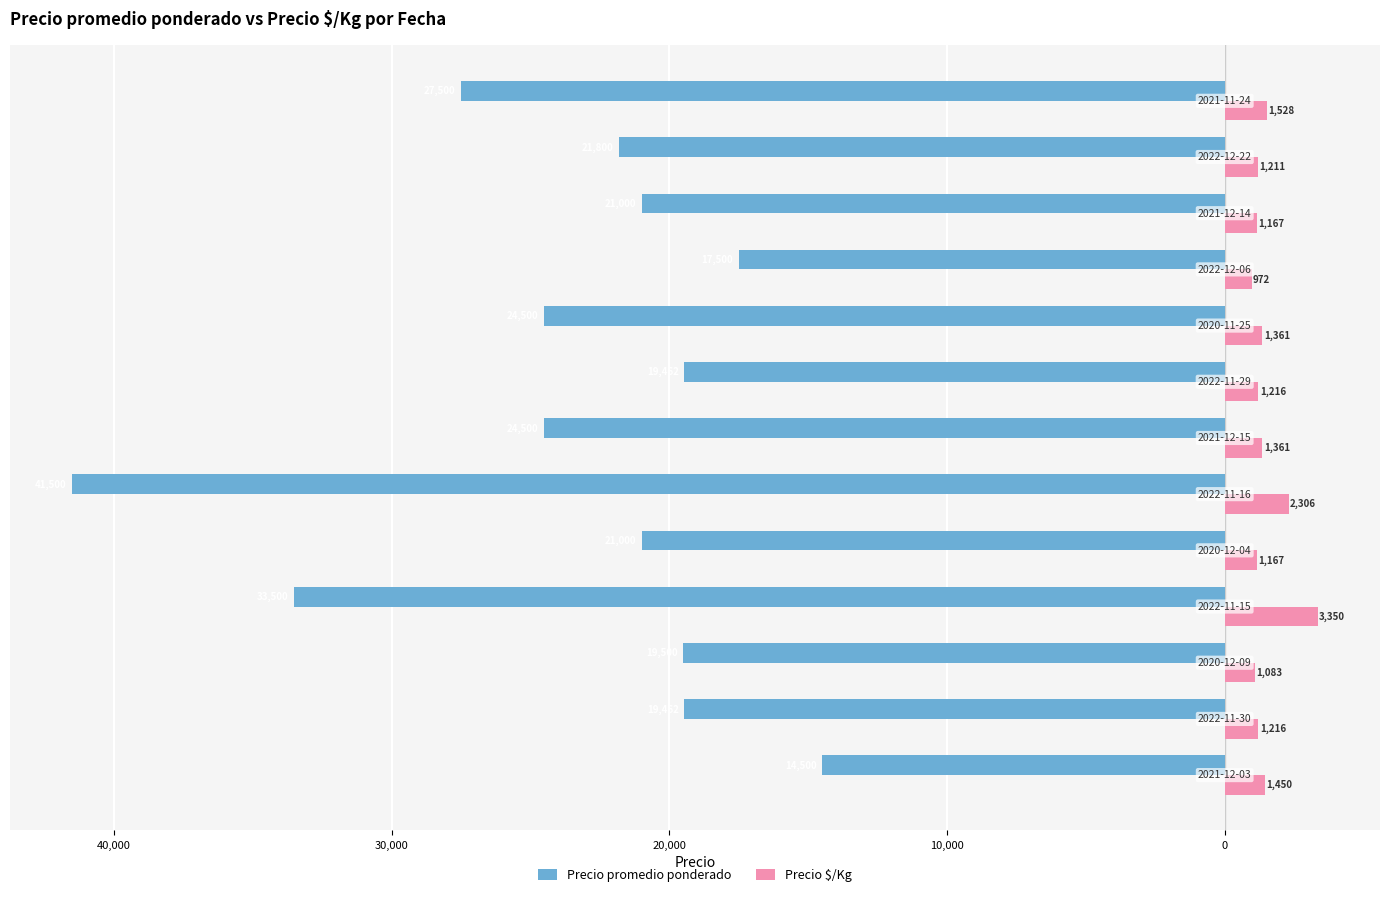

What are all the series names shown in the legend?

Precio promedio ponderado, Precio $/Kg